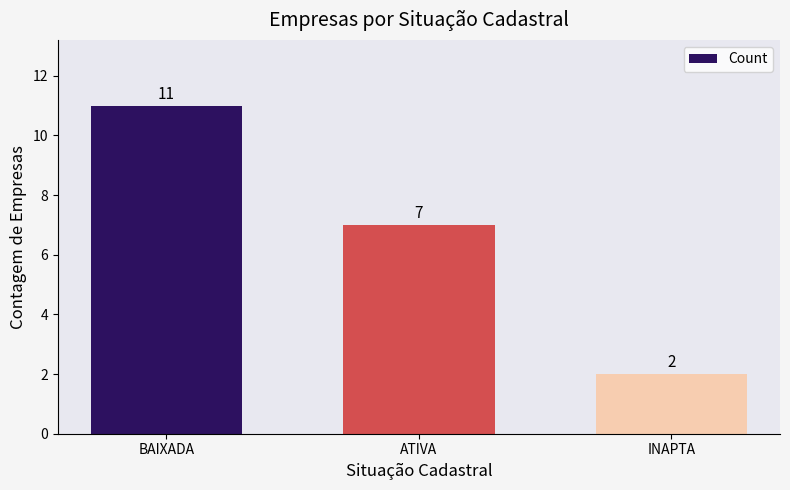

Reading left to right, list all the values displayed in this chart.

BAIXADA=11	ATIVA=7	INAPTA=2